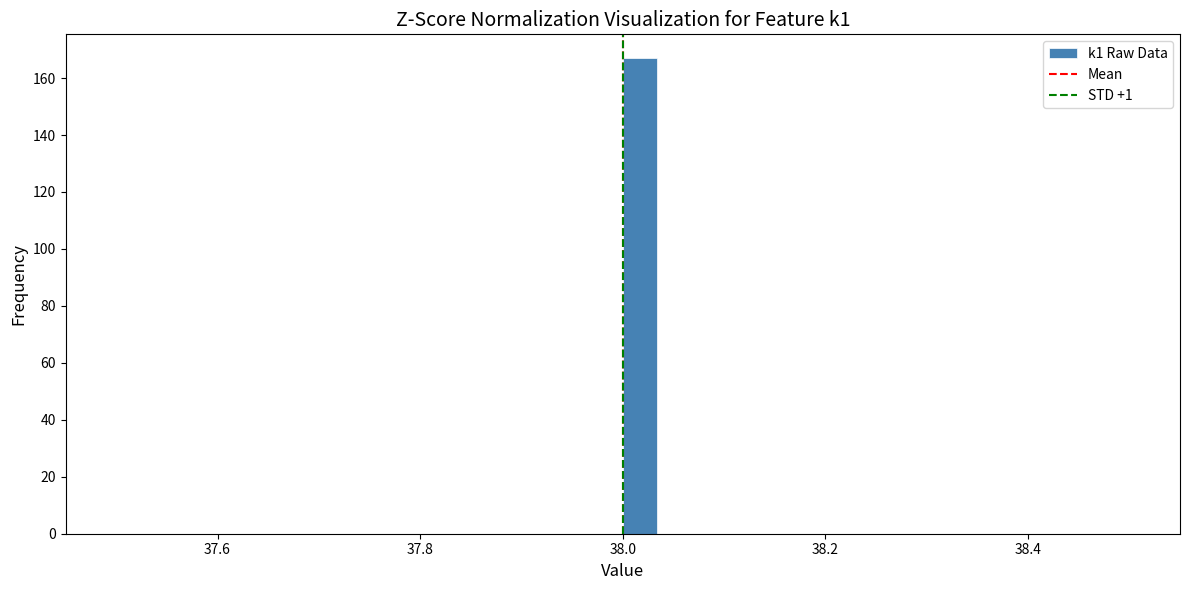

Read against the x-axis, roughly where is the centre of the tallest bar?

38.02